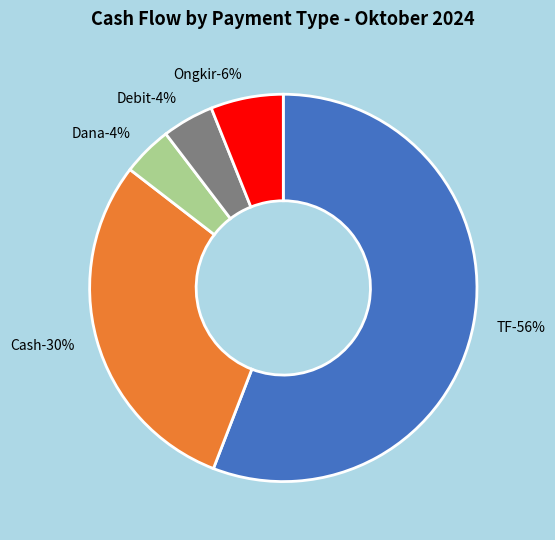

Is it true that Cash is 11% of the pie?

False